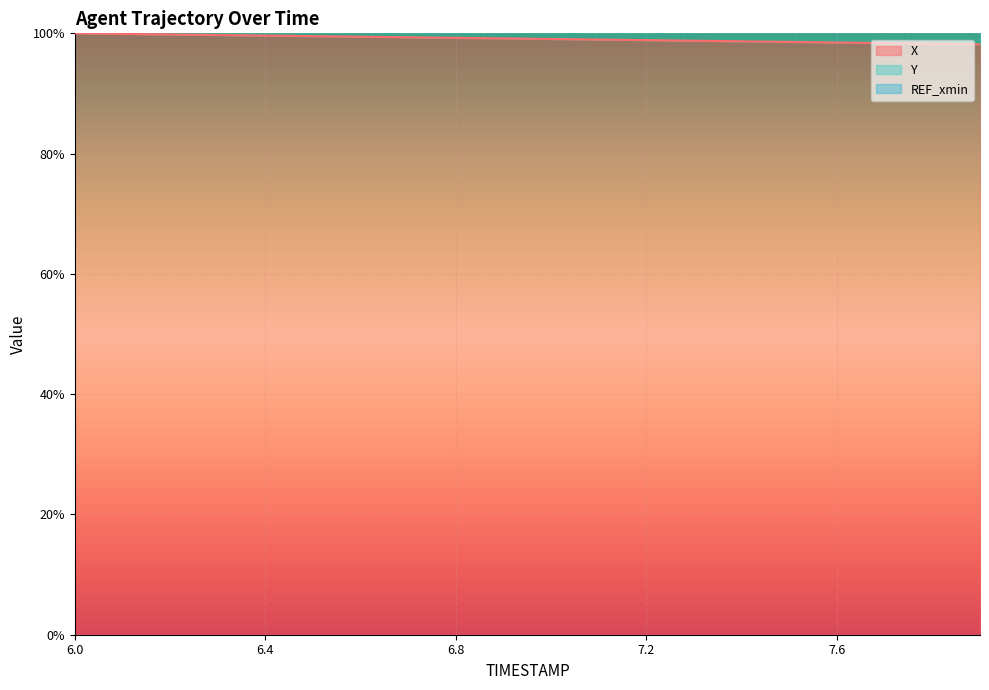

How many data points in Y are less than 199?

10